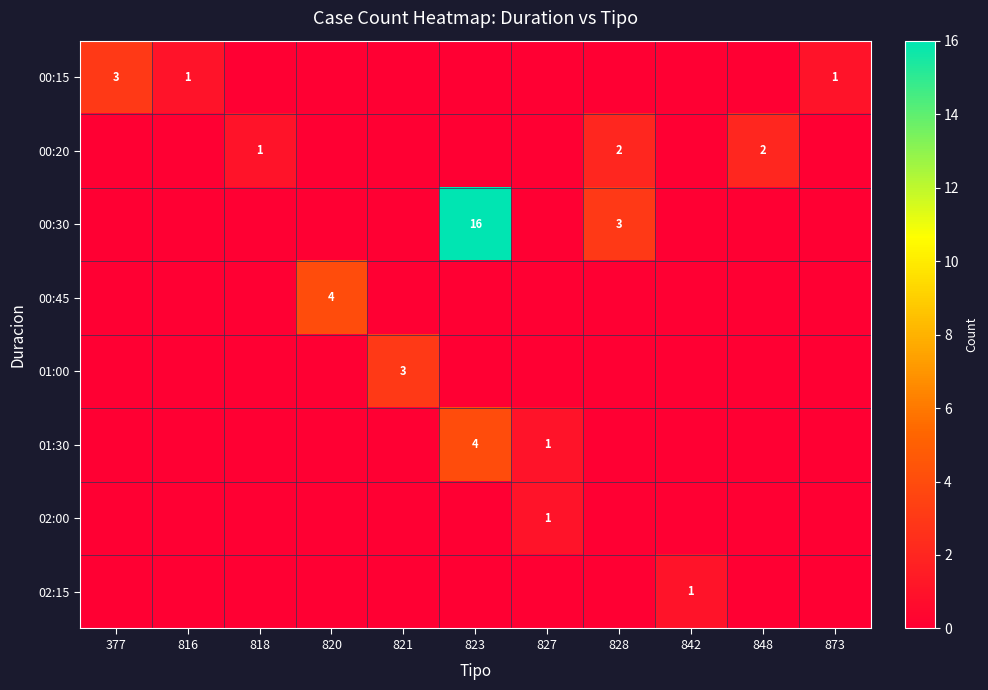

What is the total value across all series at 848?

2